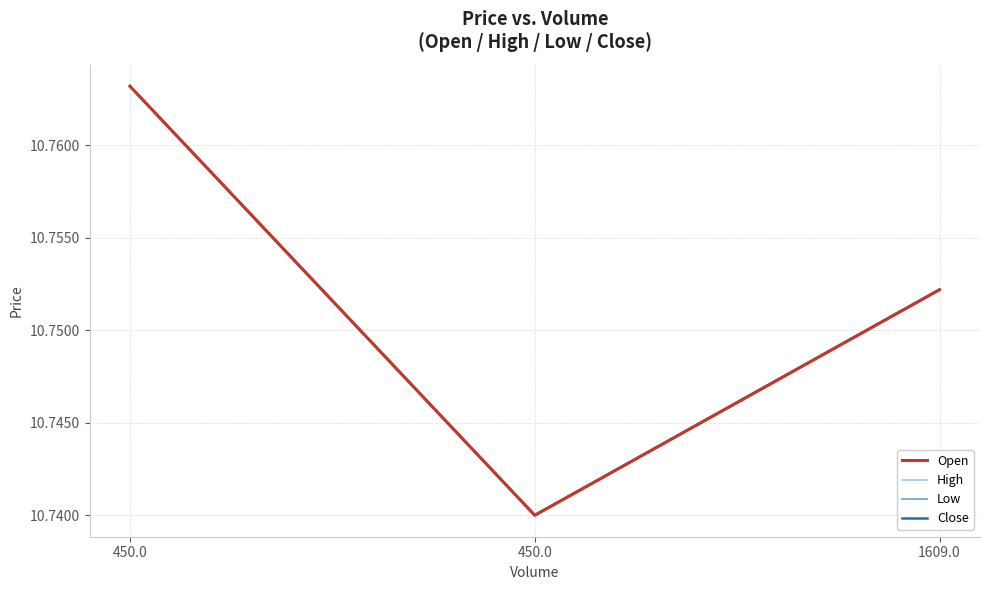

What is the value of the High point at the 1st from the left?

10.8